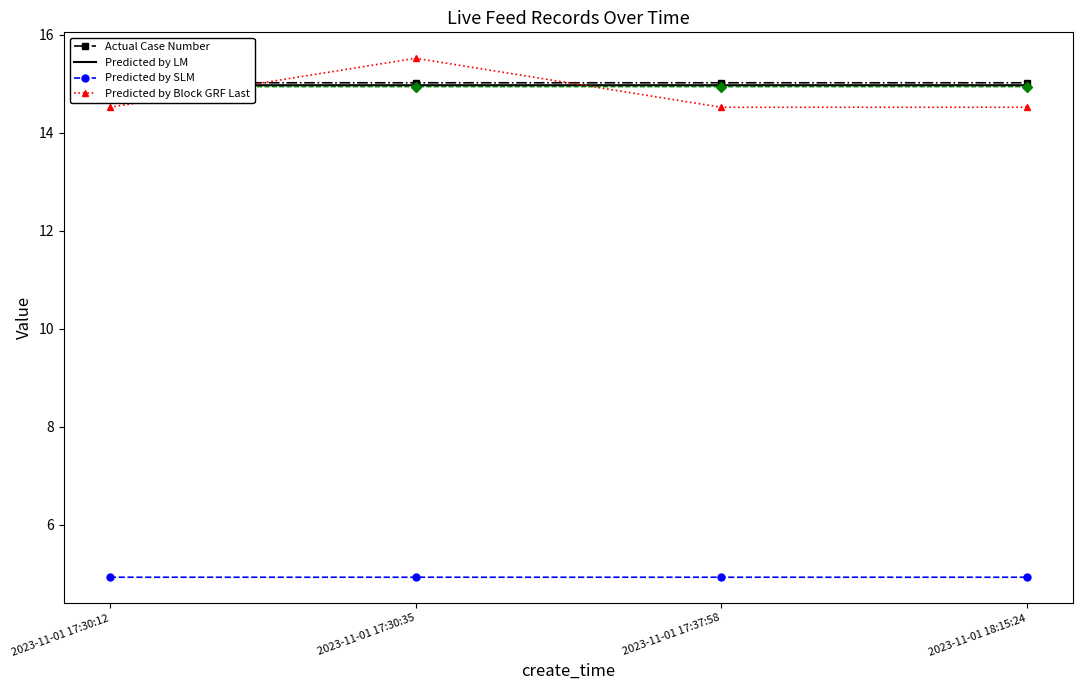

True or false: Predicted by SLM and Predicted by Block GRF Last intersect in this chart.

False